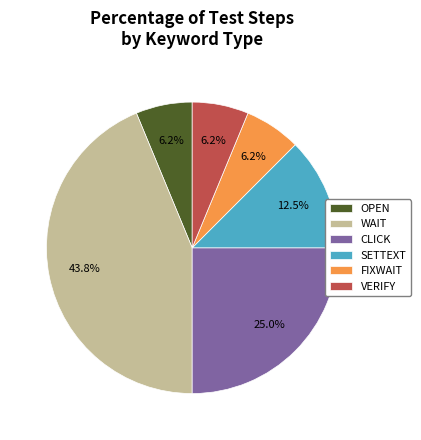

What percentage is the CLICK slice, to the nearest percent?

25%